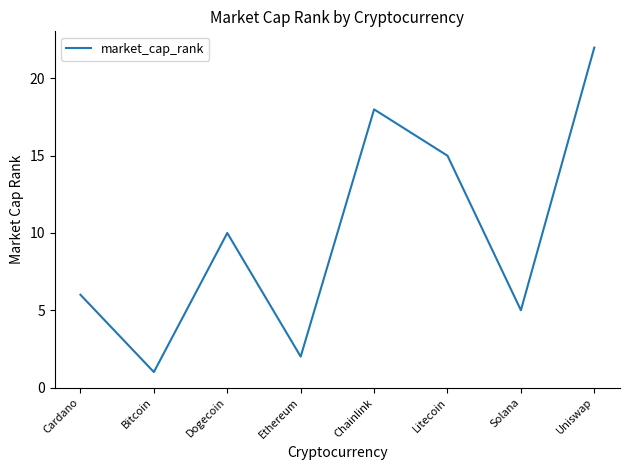

List the labels in order of value, smallest first.

Bitcoin, Ethereum, Solana, Cardano, Dogecoin, Litecoin, Chainlink, Uniswap